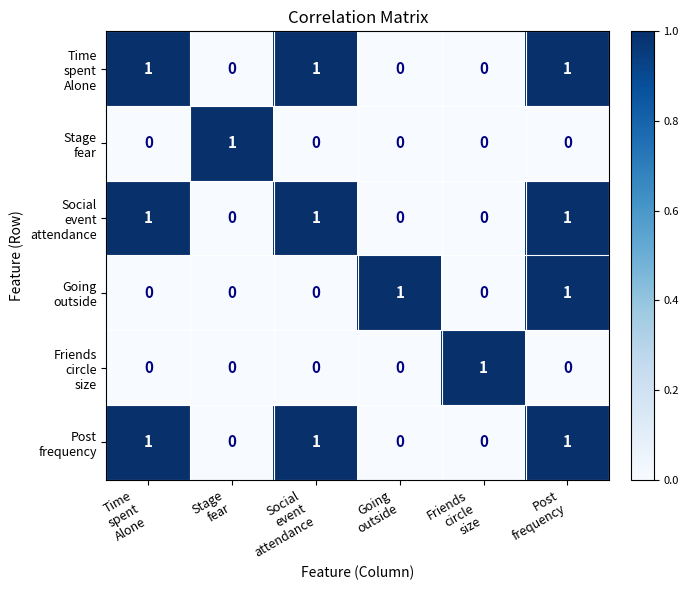

At how many categories does at least one series exceed 0?

6